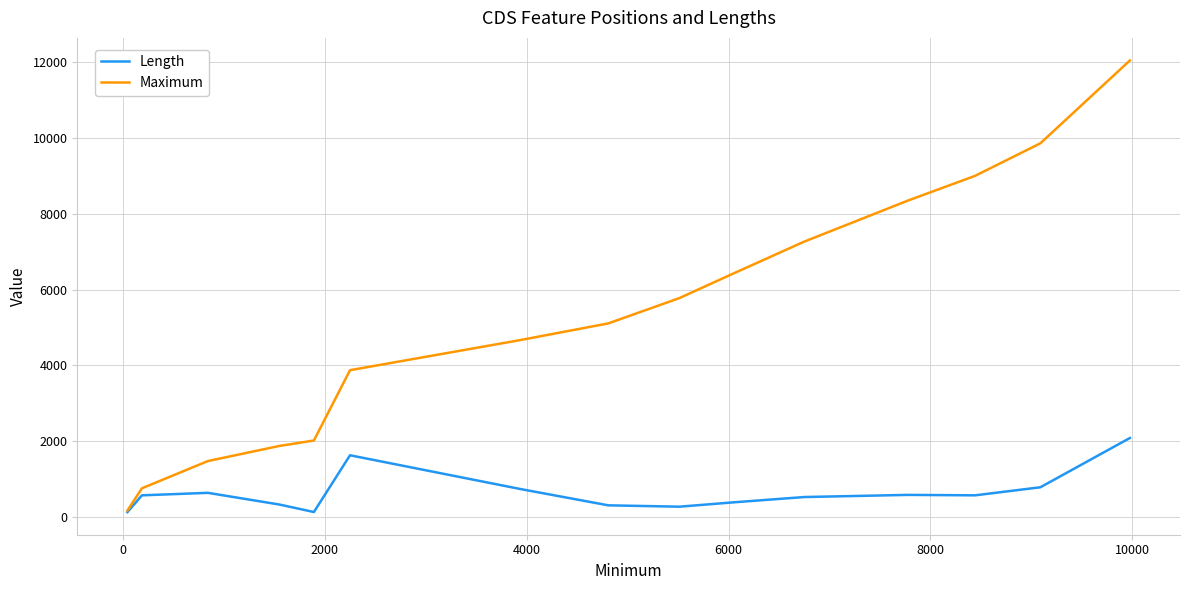

Which series has the widest spread of values?

Maximum